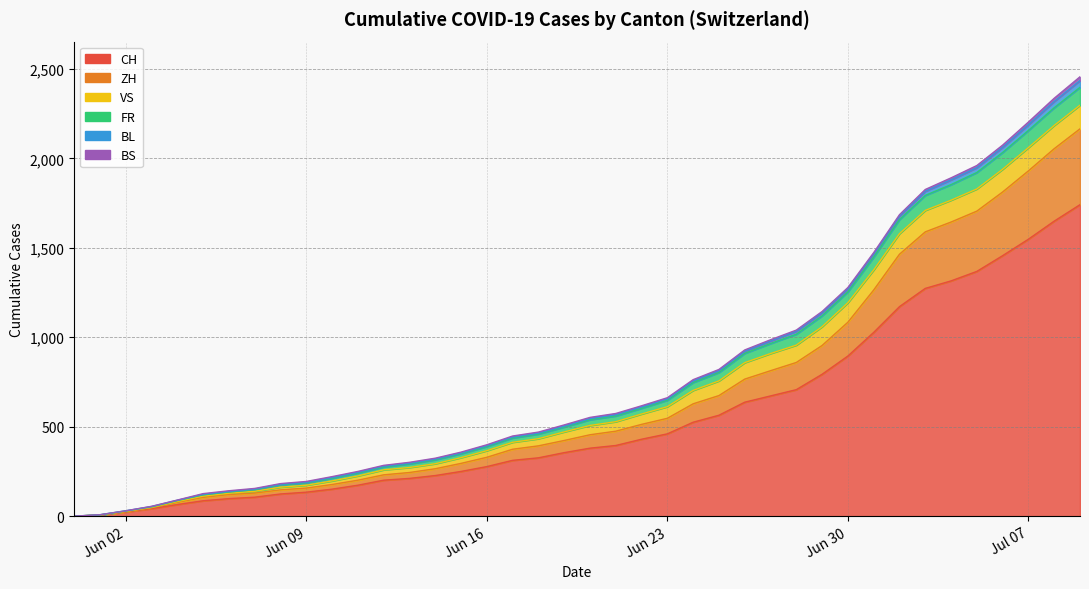

Reading left to right, extract all data points from this chart.

CH: 0	106	227	395	707	1368	1741
ZH: 0	23	38	80	152	337	424
VS: 0	10	28	53	97	124	132
FR: 0	9	22	32	61	92	100
BL: 0	3	4	7	16	27	38
BS: 0	4	5	7	7	12	21